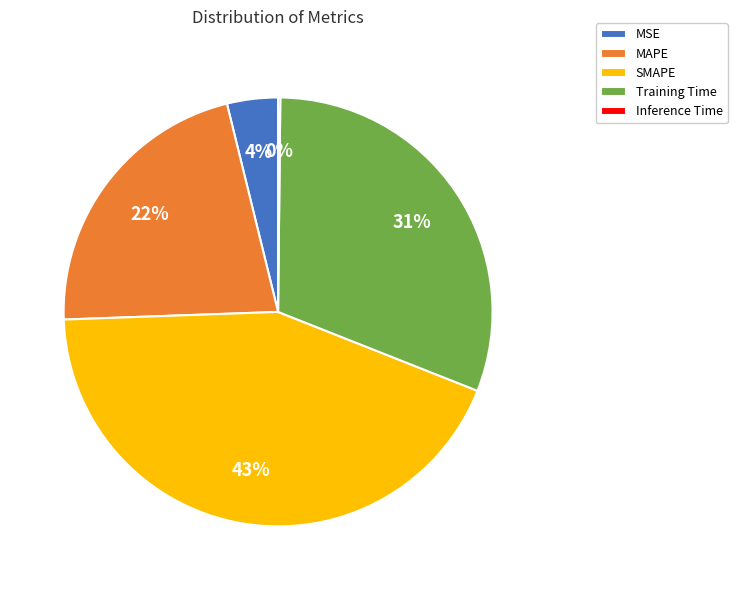

Between MAPE and SMAPE, which is larger?

SMAPE